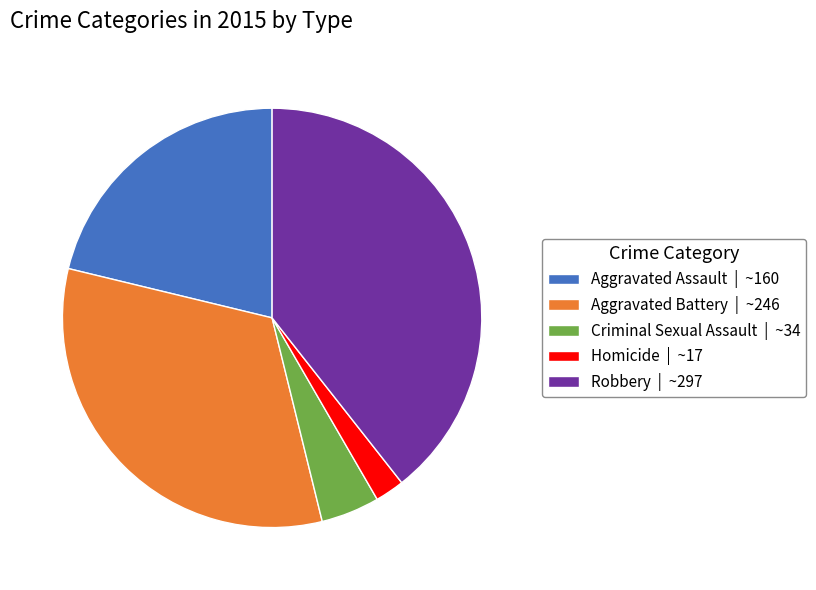

Rank the categories by value from highest to lowest.

Robbery, Aggravated Battery, Aggravated Assault, Criminal Sexual Assault, Homicide